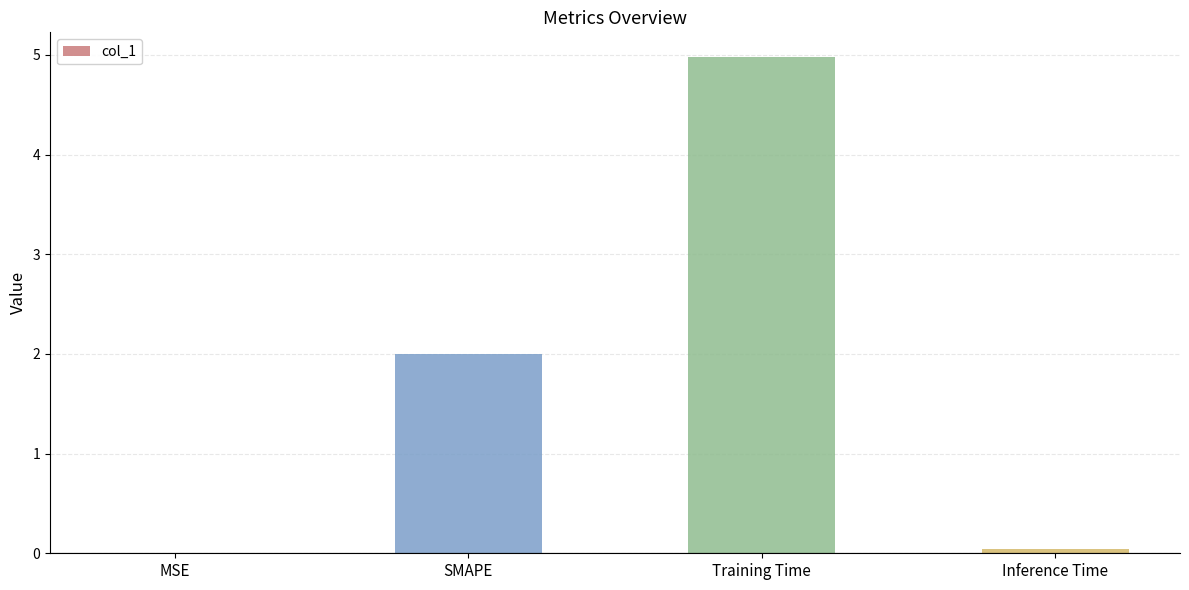

What is the change in value from SMAPE to Training Time?

+3.0